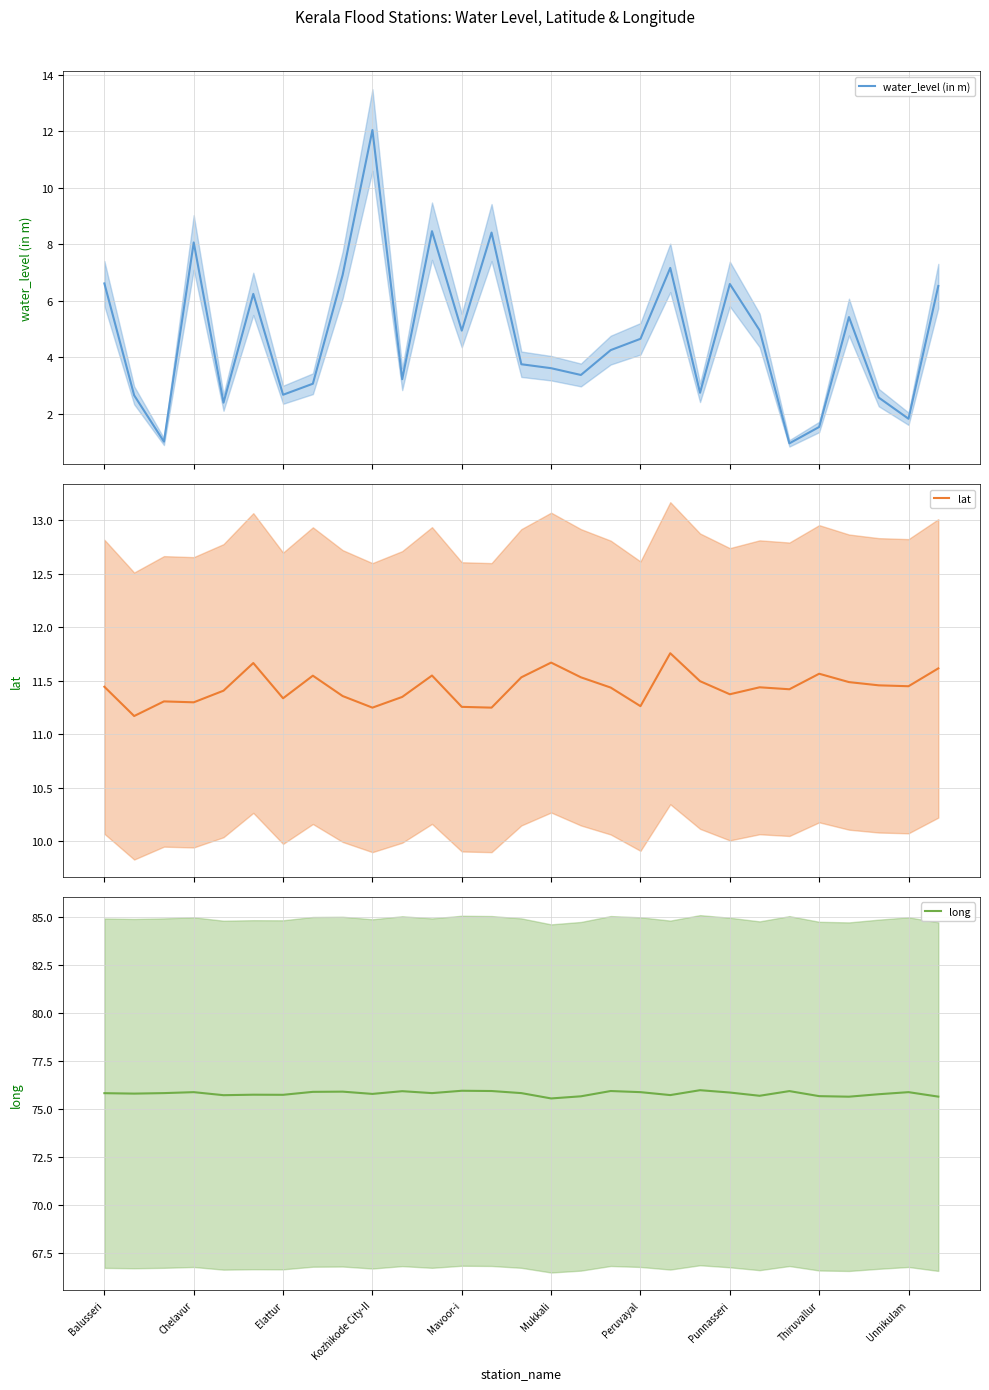

The value of long at 10 is 75.9. True or false?

True